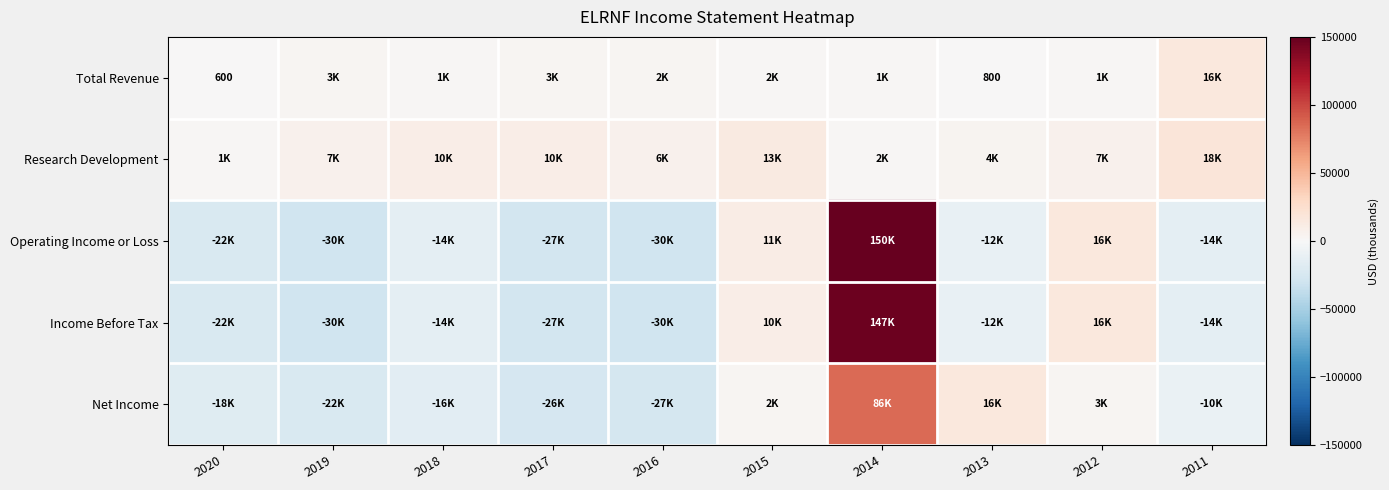

Which series has the largest total across all categories?

Research Development